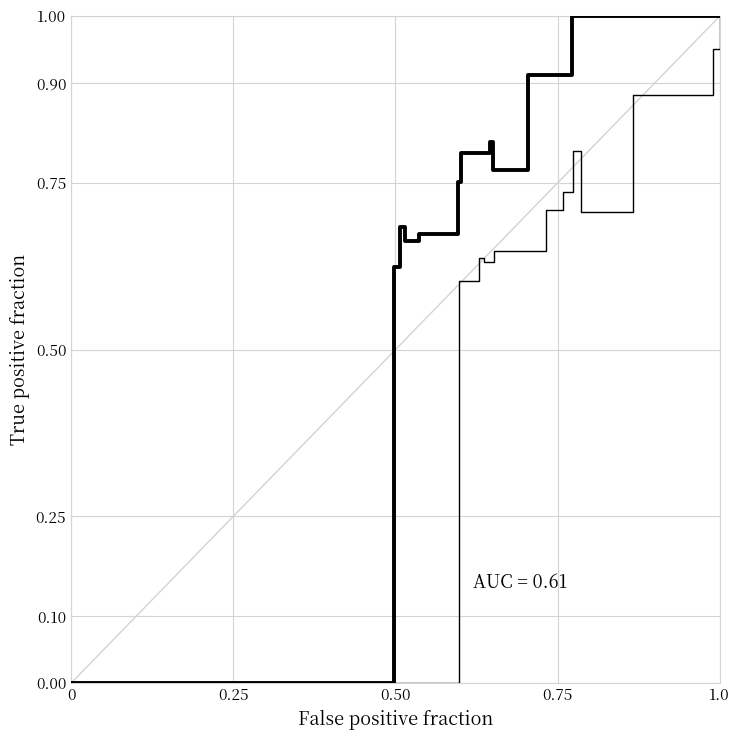

True or false: CP BEST LB and lb3 LB intersect in this chart.

False